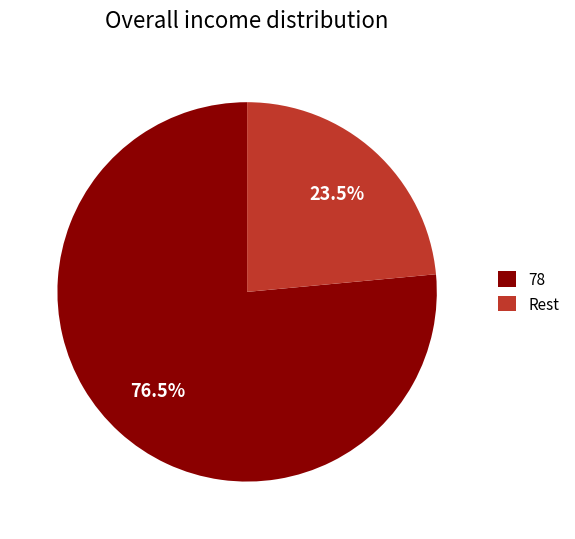

Is there a majority slice in this chart?

Yes